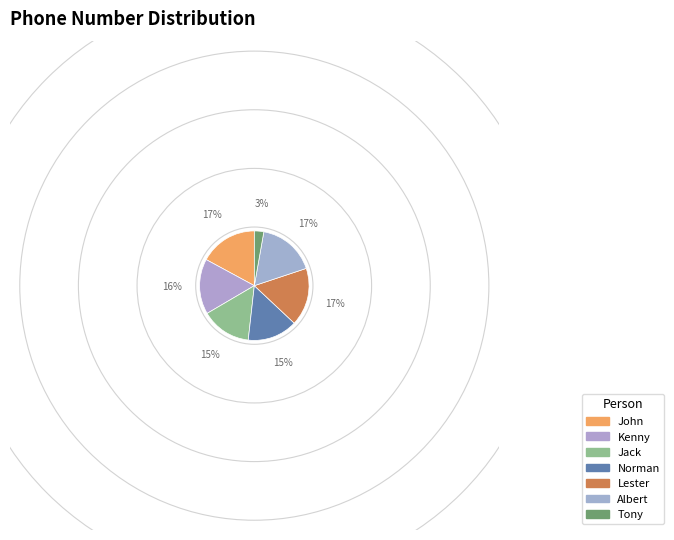

What is the largest slice in the pie chart?

Albert